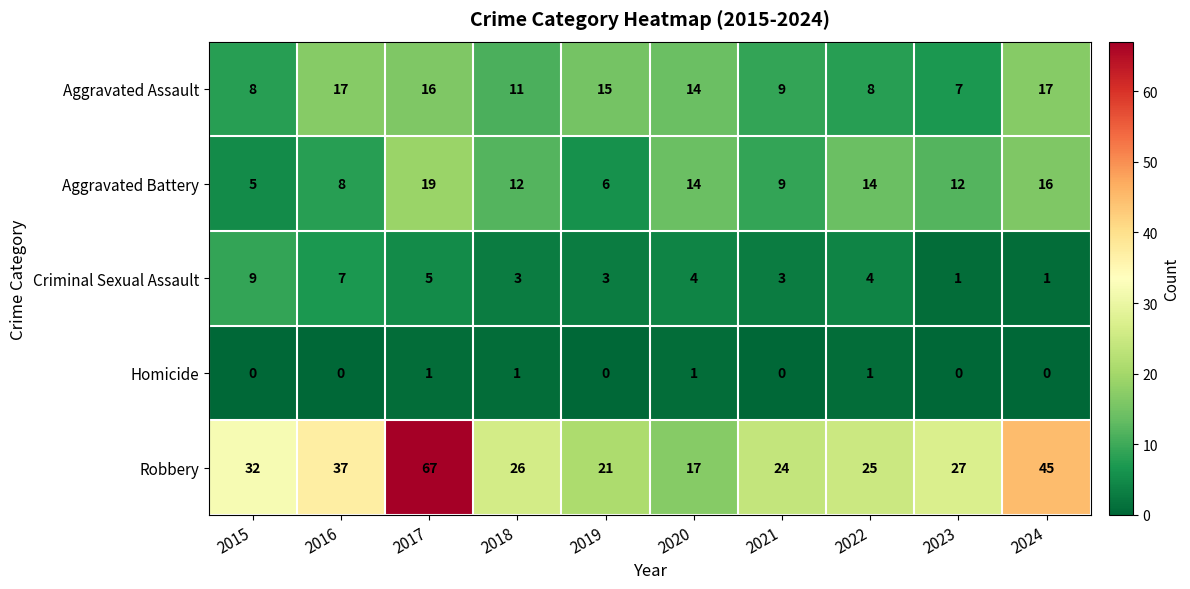

At which category does the chart reach its peak across all series?

2017